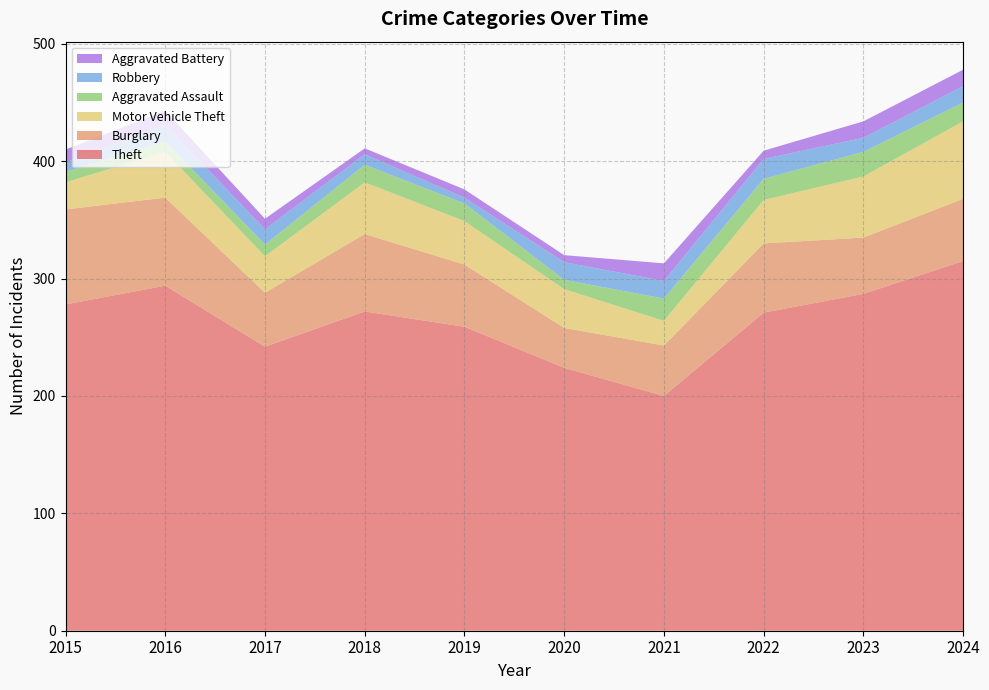

Reading left to right, what are all the values shown in this chart?

Theft: 278	294	242	272	259	224	200	271	287	315
Burglary: 81	75	46	66	53	34	43	59	48	53
Motor Vehicle Theft: 23	39	31	44	37	33	21	37	52	66
Aggravated Assault: 9	9	10	15	15	8	19	18	21	16
Robbery: 8	14	13	9	5	15	15	17	12	14
Aggravated Battery: 11	12	9	5	7	6	15	7	14	14